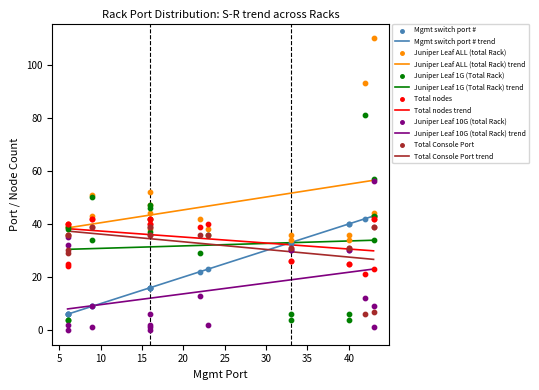

What are all the series names shown in the legend?

Mgmt switch port #, Juniper Leaf ALL (total Rack), Juniper Leaf 1G (Total Rack), Total nodes, Juniper Leaf 10G (total Rack), Total Console Port